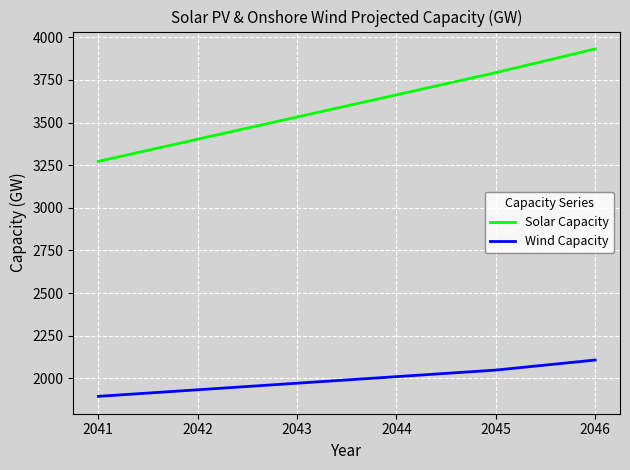

Reading left to right, extract all data points from this chart.

Solar Capacity: 3272.1	3402.2	3532.2	3662.3	3792.4	3931.5
Wind Capacity: 1894.5	1933.0	1971.5	2010.0	2048.5	2107.4